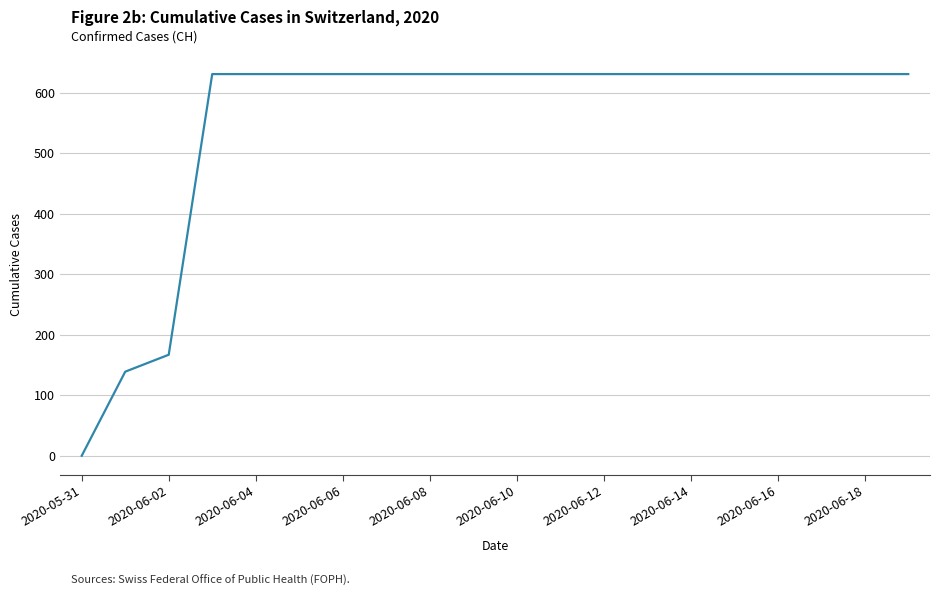

Count the number of categories in the chart.

20